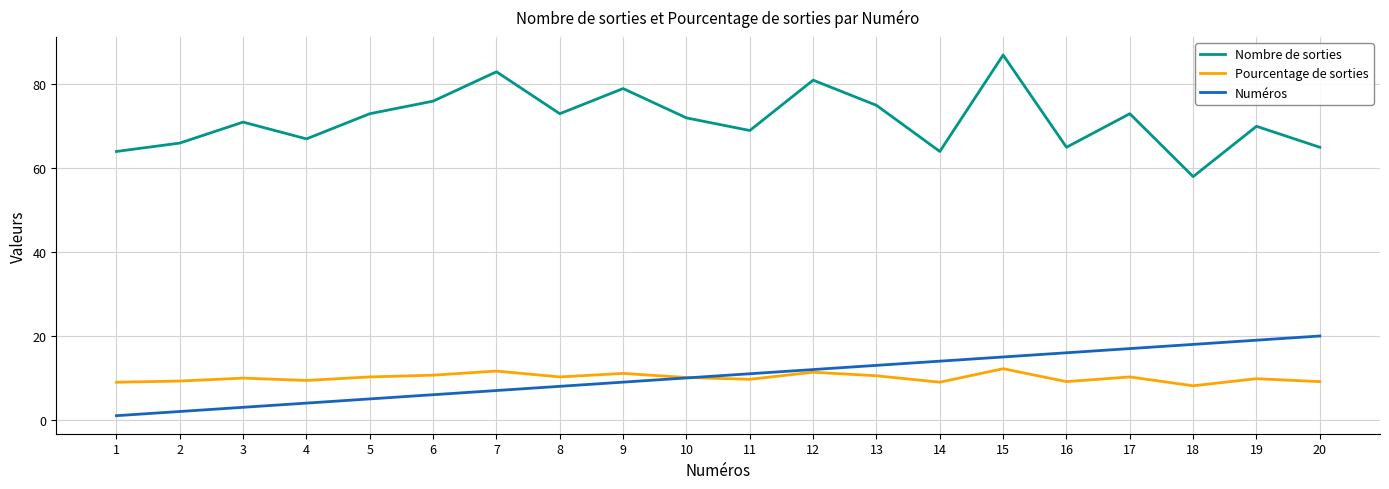

At which category does the chart reach its peak across all series?

15